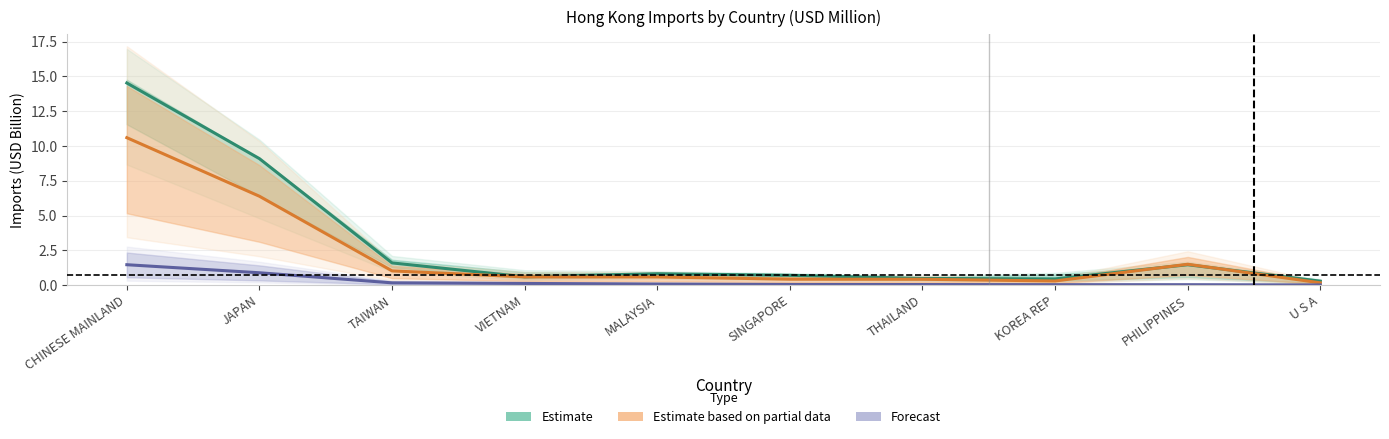

What is the label of the 9th point from the left?

PHILIPPINES